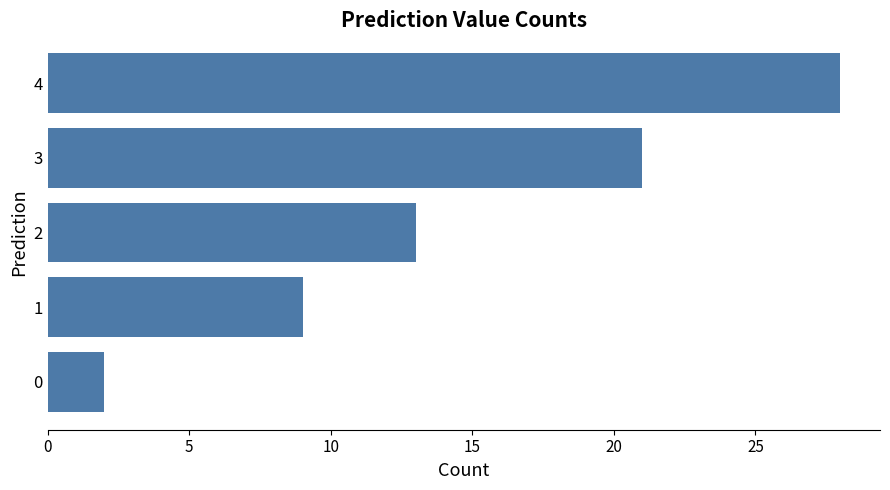

Reading bottom to top, extract all data points from this chart.

2	9	13	21	28